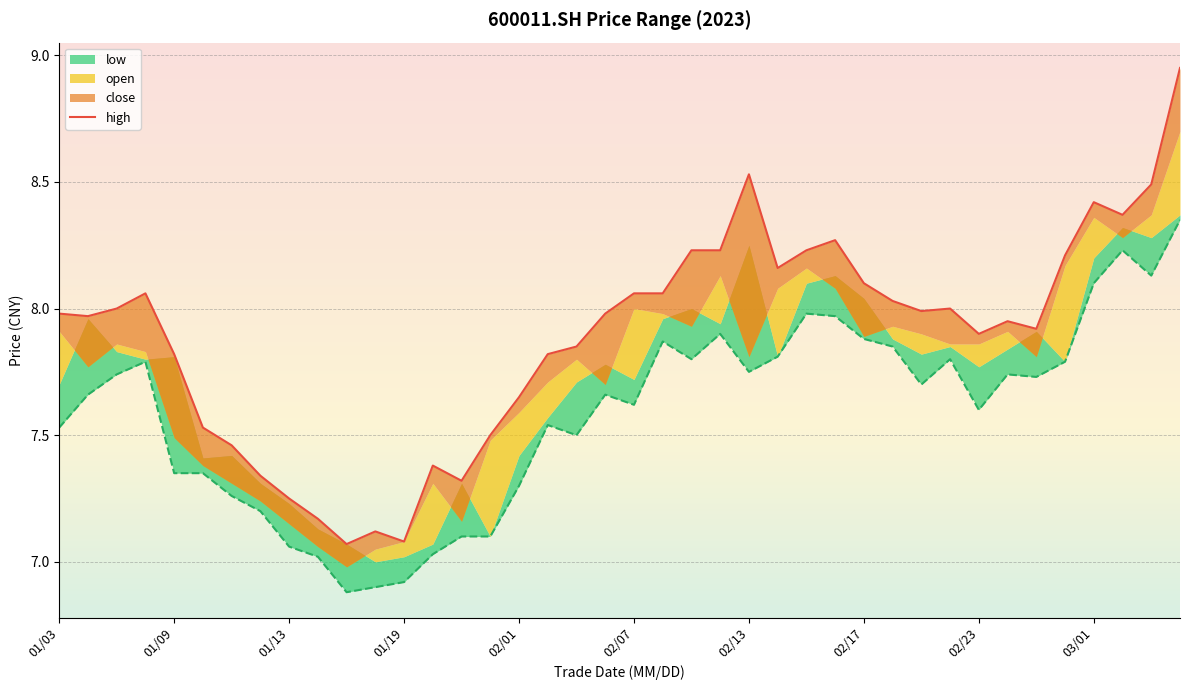

What is the difference between the second highest and second lowest values?

1.4